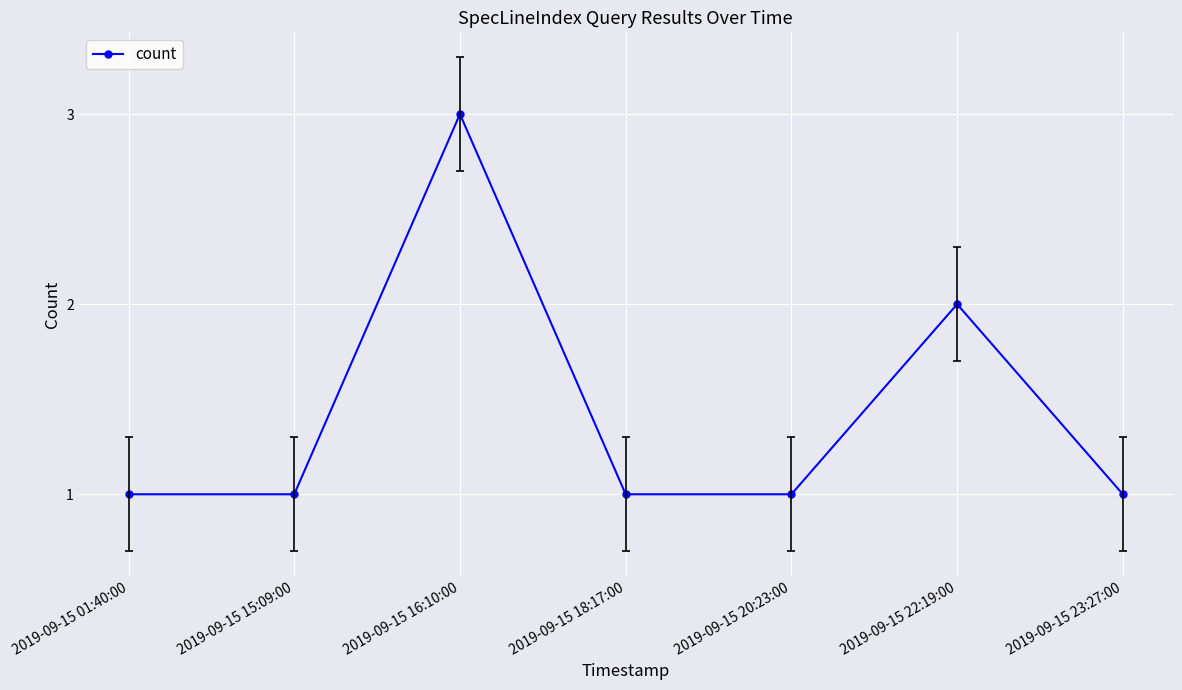

How many points are higher than both their immediate neighbors (excluding endpoints)?

2